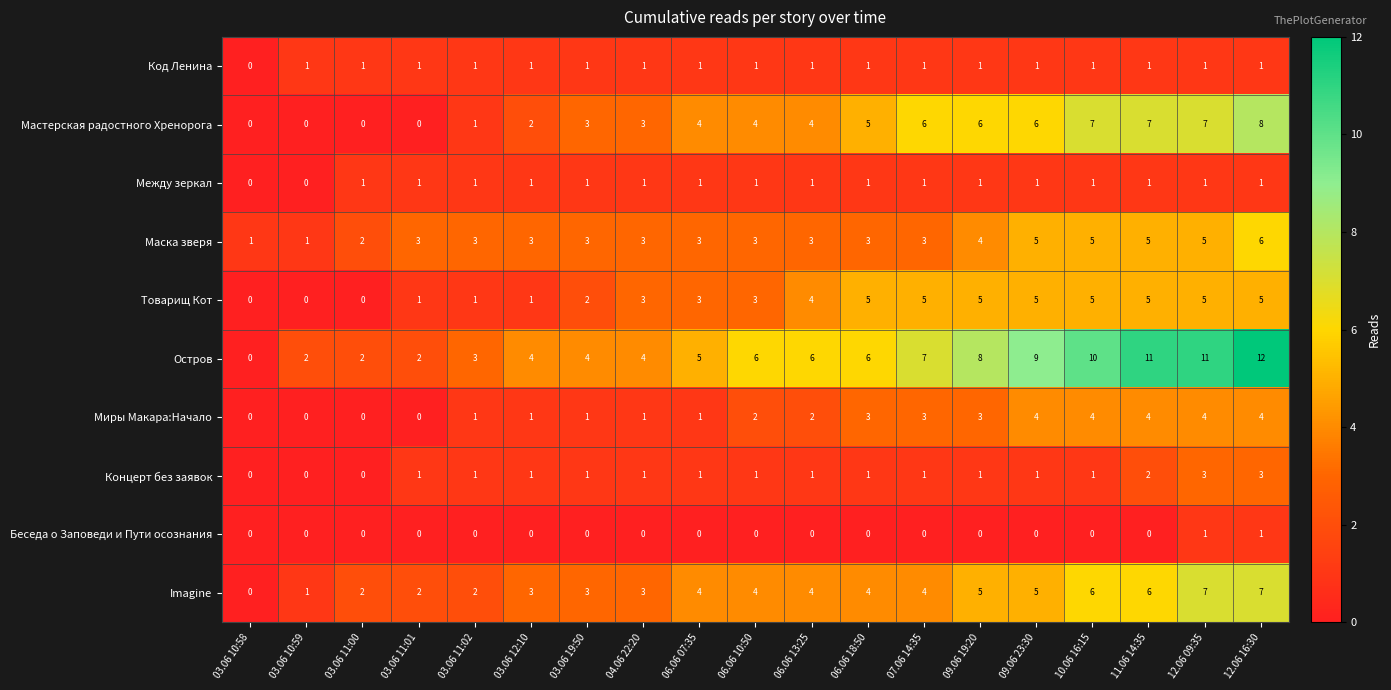

What is the difference between the highest and lowest values at 10.06 16:15?

10